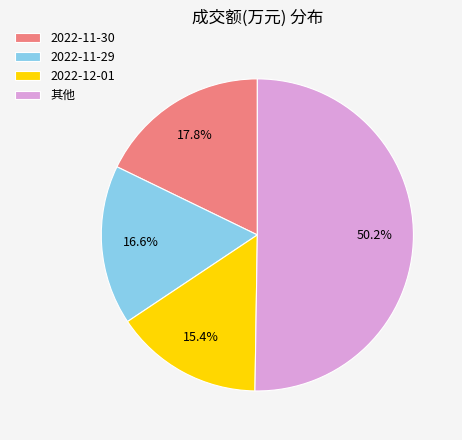

Which slice represents more than half of the pie?

其他